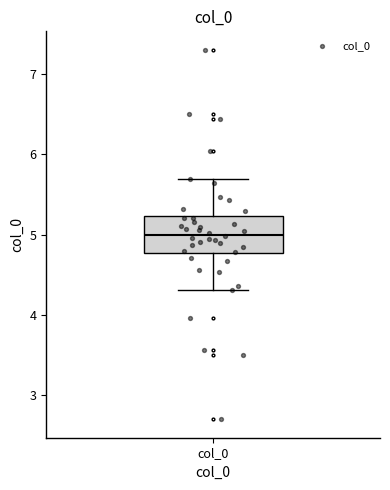

Transcribe this box plot: give where the median line is, the range the box spans, and where the two whiskers end, as read against the y-axis. The values are not printed on the chart, so give them approximately, as read against the axis.

median 5.0, box 4.8 to 5.2, whiskers 4.3 to 5.7